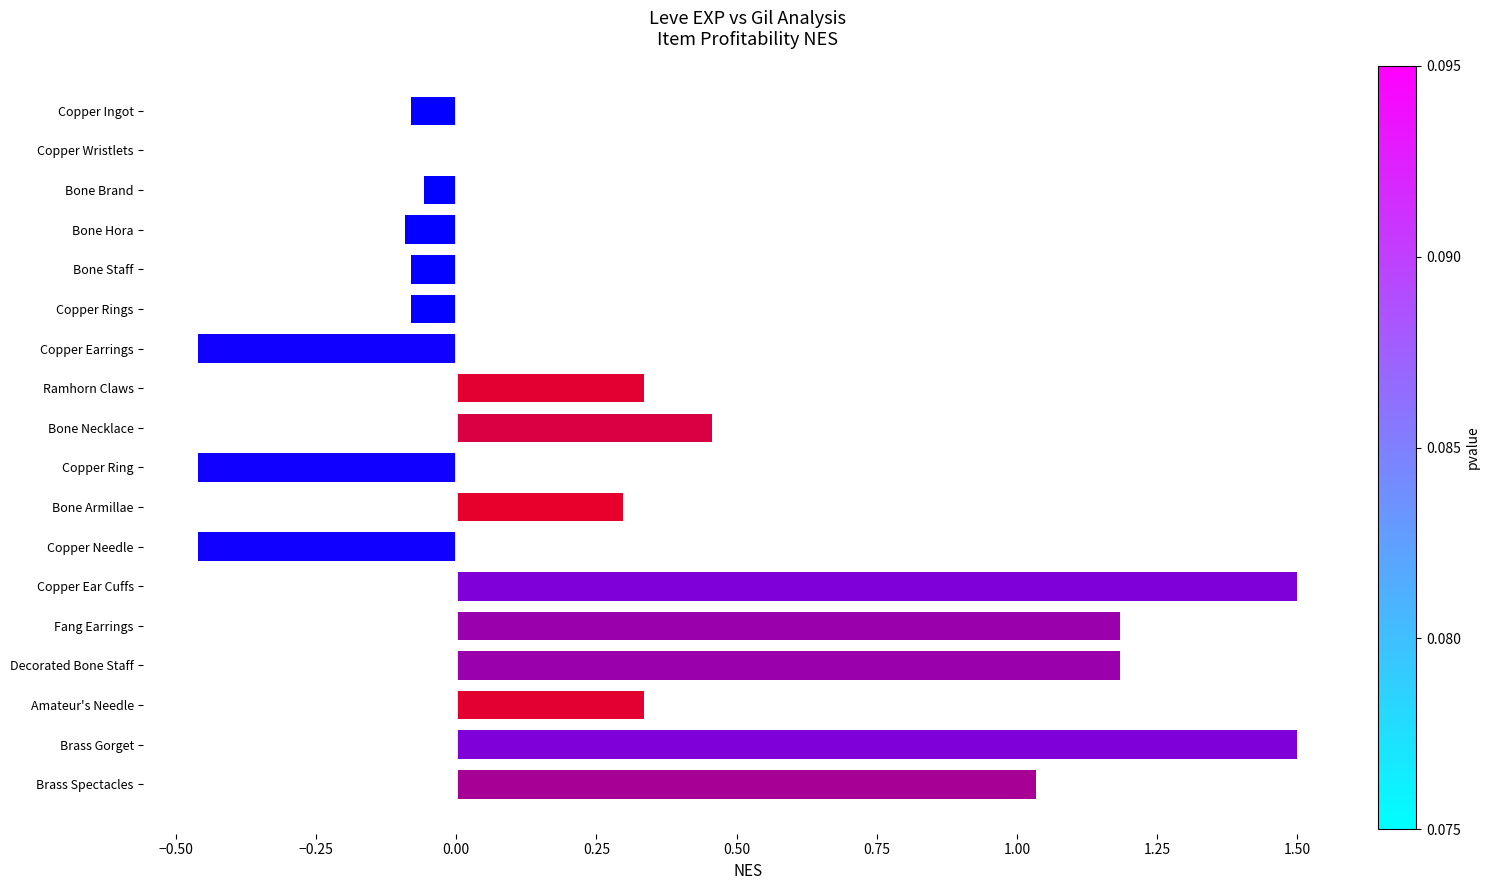

What is the change in value from Bone Necklace to Copper Ear Cuffs?

+1.0